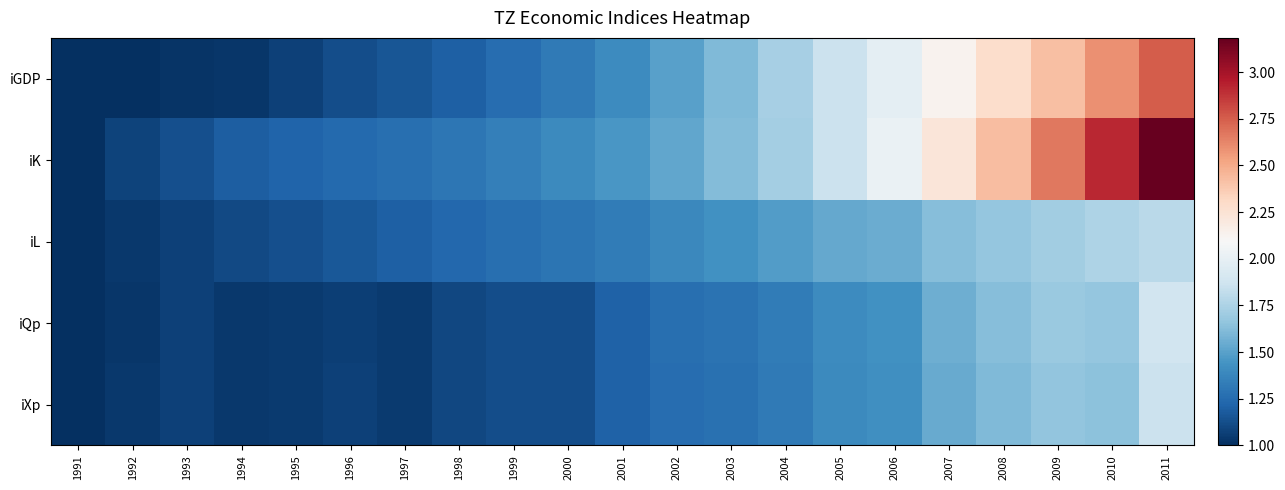

Rank the series at 1999 from lowest to highest value.

iXp, iQp, iGDP, iL, iK